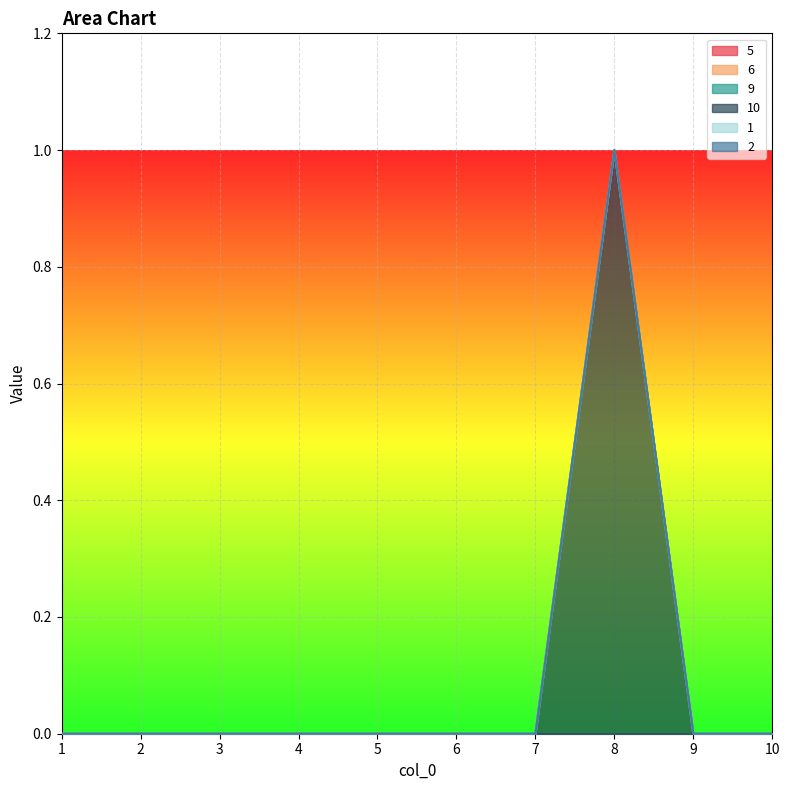

List the labels in order of 5 value, smallest first.

1, 2, 3, 4, 5, 6, 7, 8, 9, 10